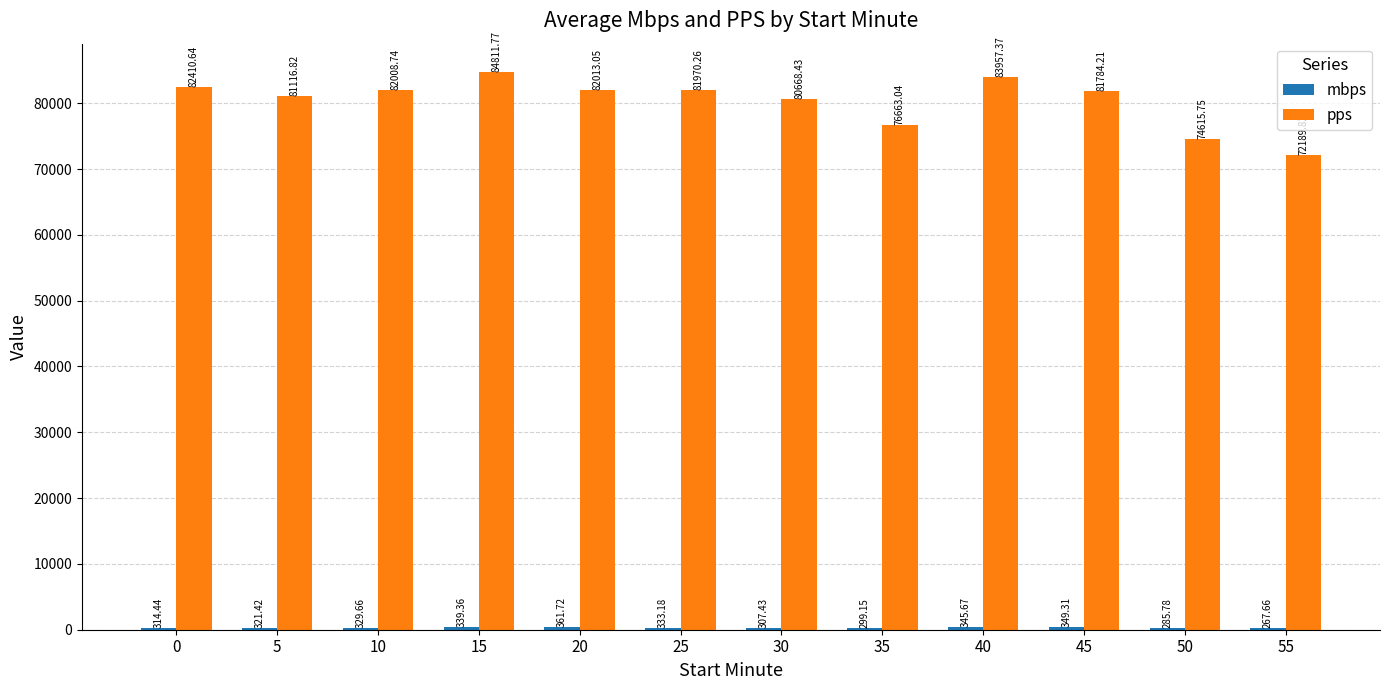

True or false: pps has a value of 128862.0 at 35.

False